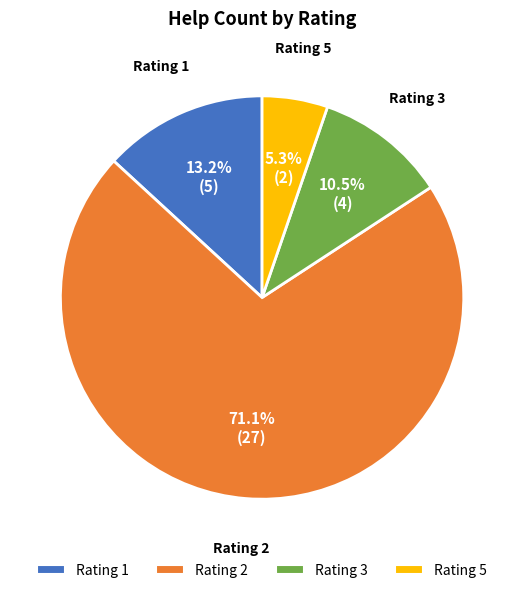

To the nearest percent, what is the average slice percentage?

25%